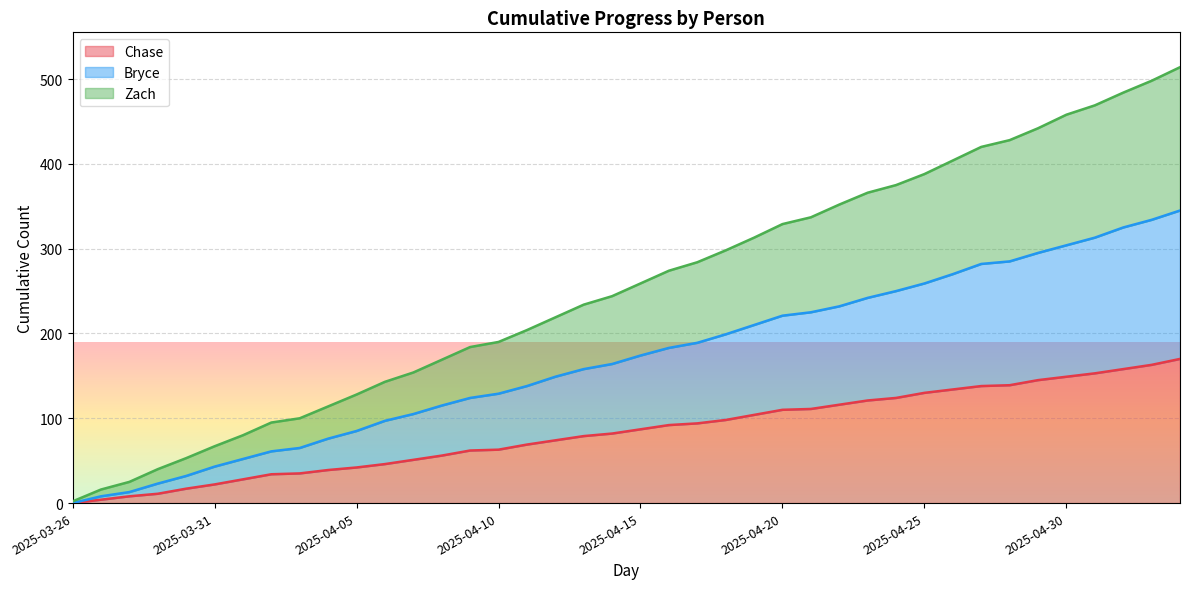

True or false: Chase has a value of 212 at 2025-04-25.

False